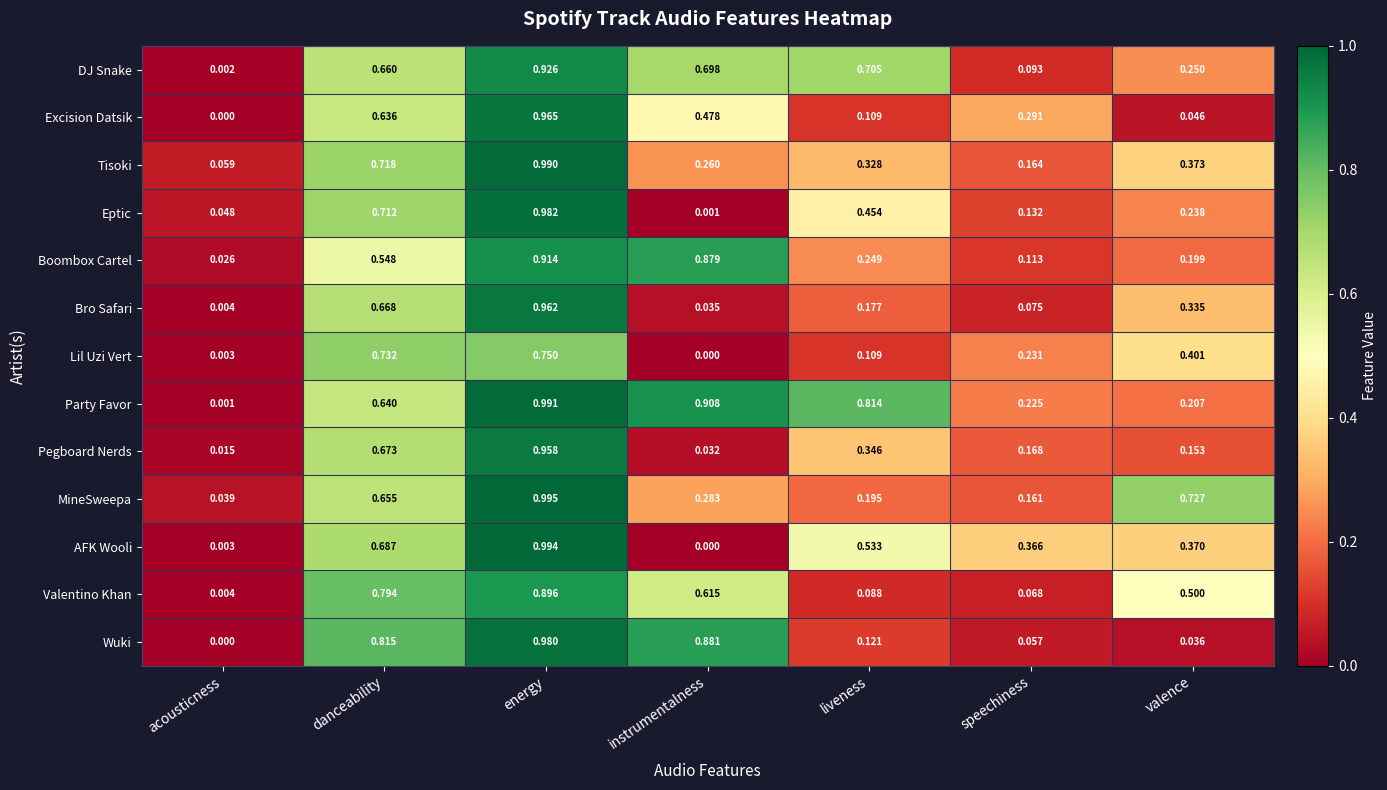

List the labels in order of DJ Snake value, largest first.

energy, liveness, instrumentalness, danceability, valence, speechiness, acousticness